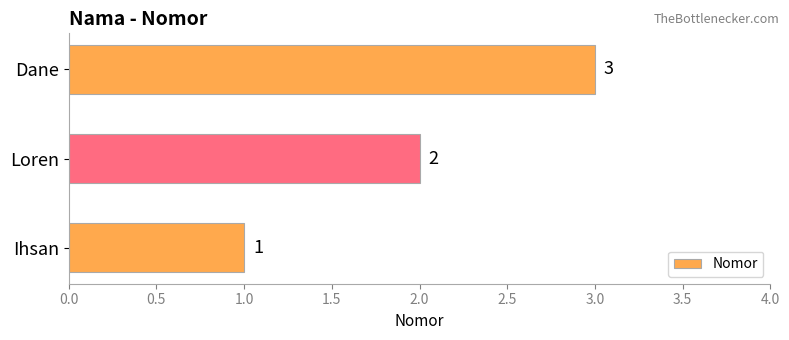

What is the difference between the second highest and minimum values?

1